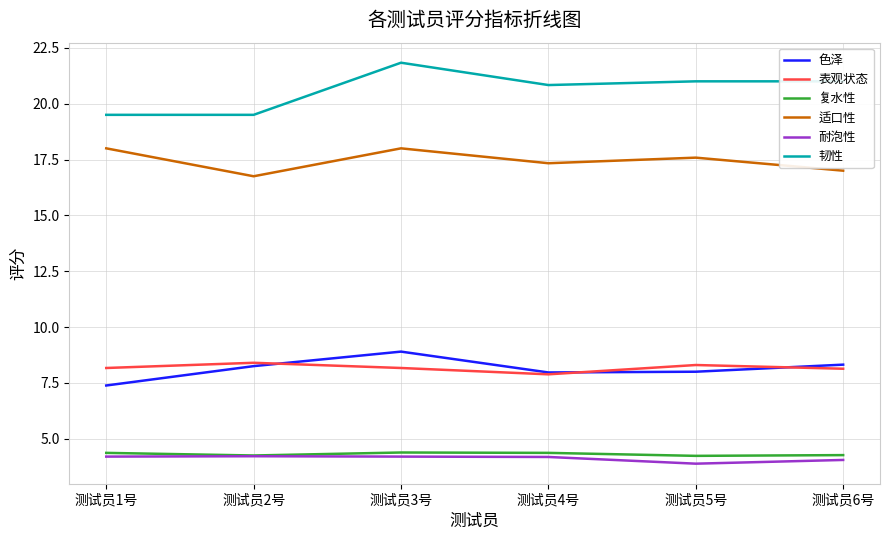

What position from the left is 测试员6号?

6